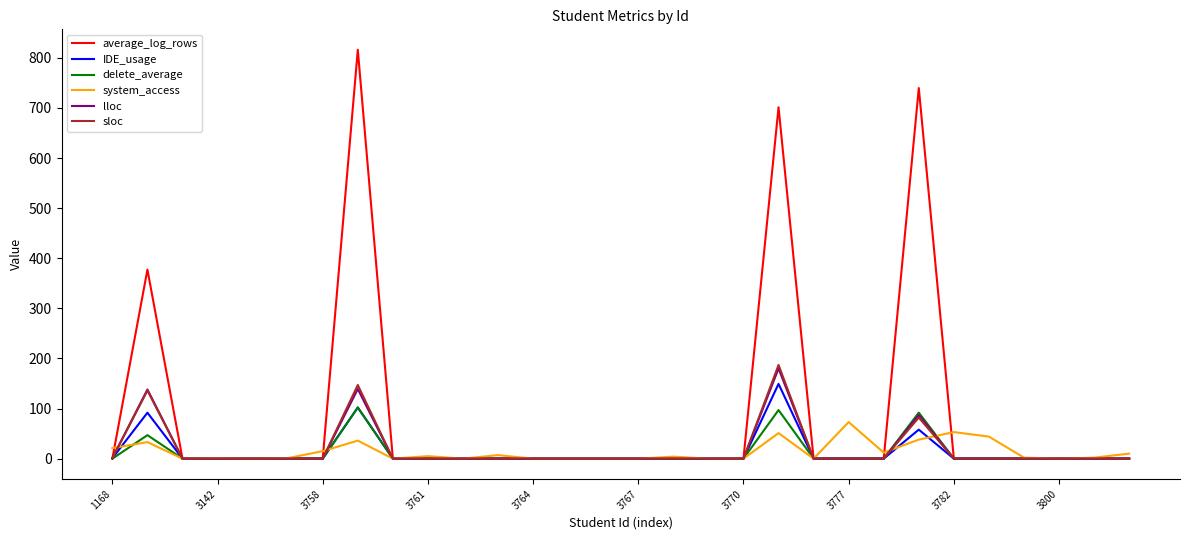

What is the highest value of the IDE_usage series?

149.2